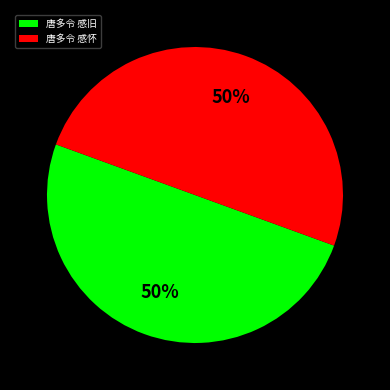

True or false: 唐多令 感怀 accounts for 43% of the total.

False